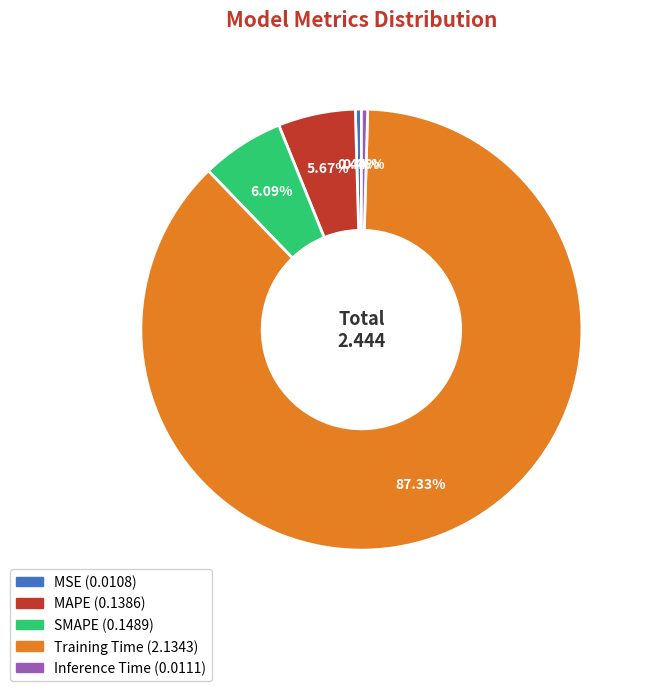

To the nearest percent, what is the average slice percentage?

20%